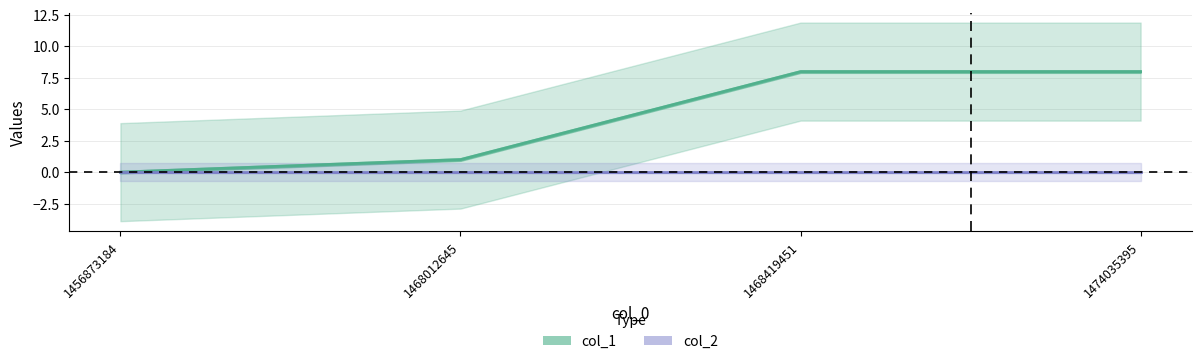

True or false: col_2 and col_1 intersect in this chart.

False